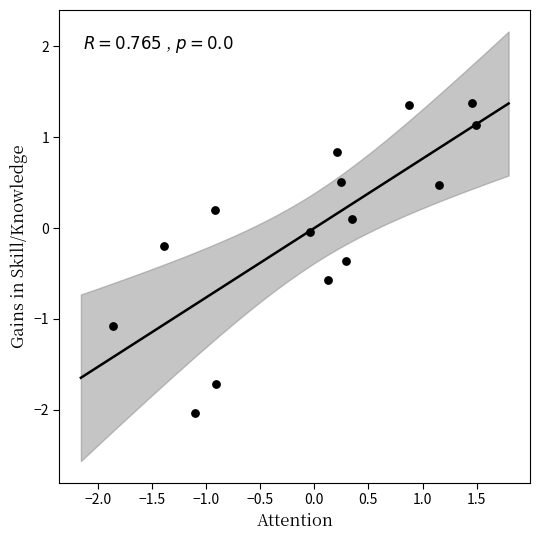

What is the range of X values (max minus min)?

3.3